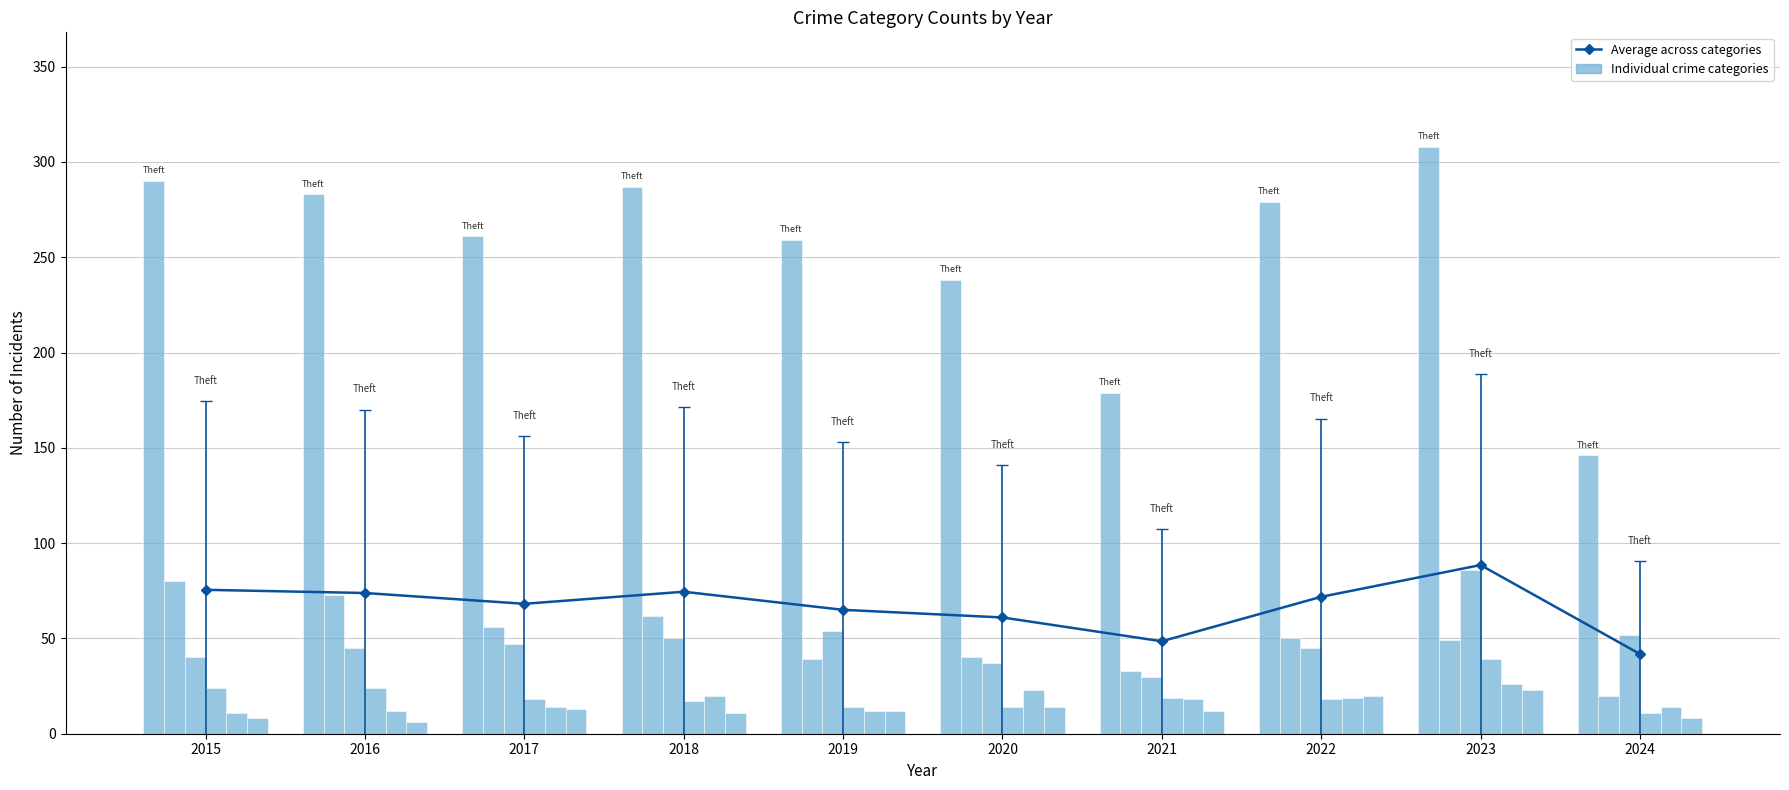

Is the value of Theft at 2021 greater than the value of Aggravated Battery at 2020?

Yes